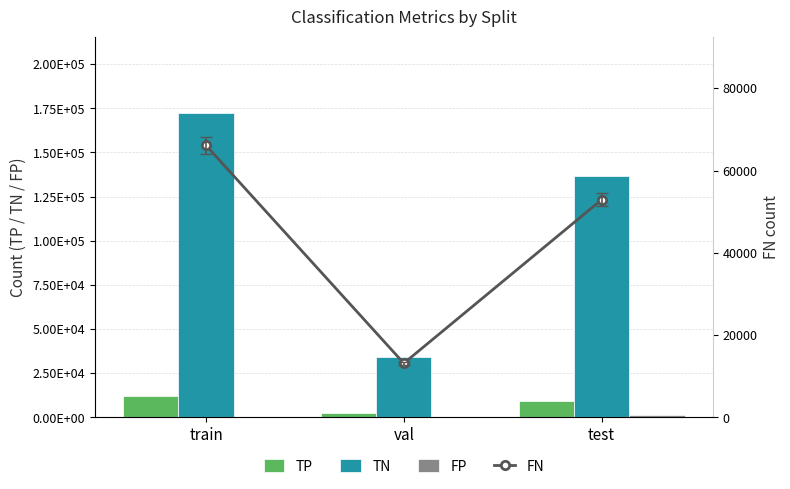

Rank the categories by FP value from highest to lowest.

test, val, train